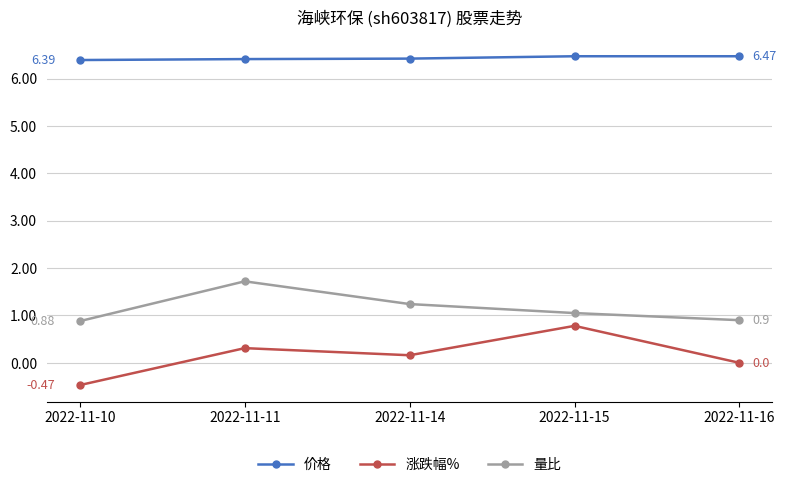

What is the minimum value shown in the chart?

-0.5